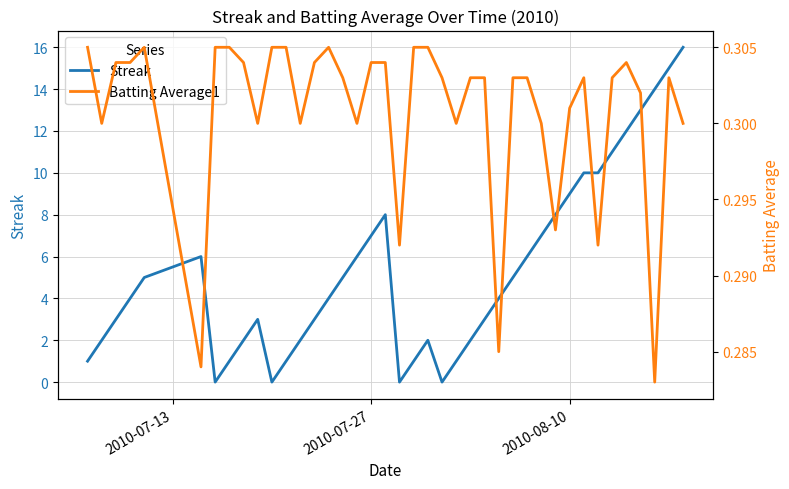

Is it true that Streak equals 9 at 2010-08-10?

True